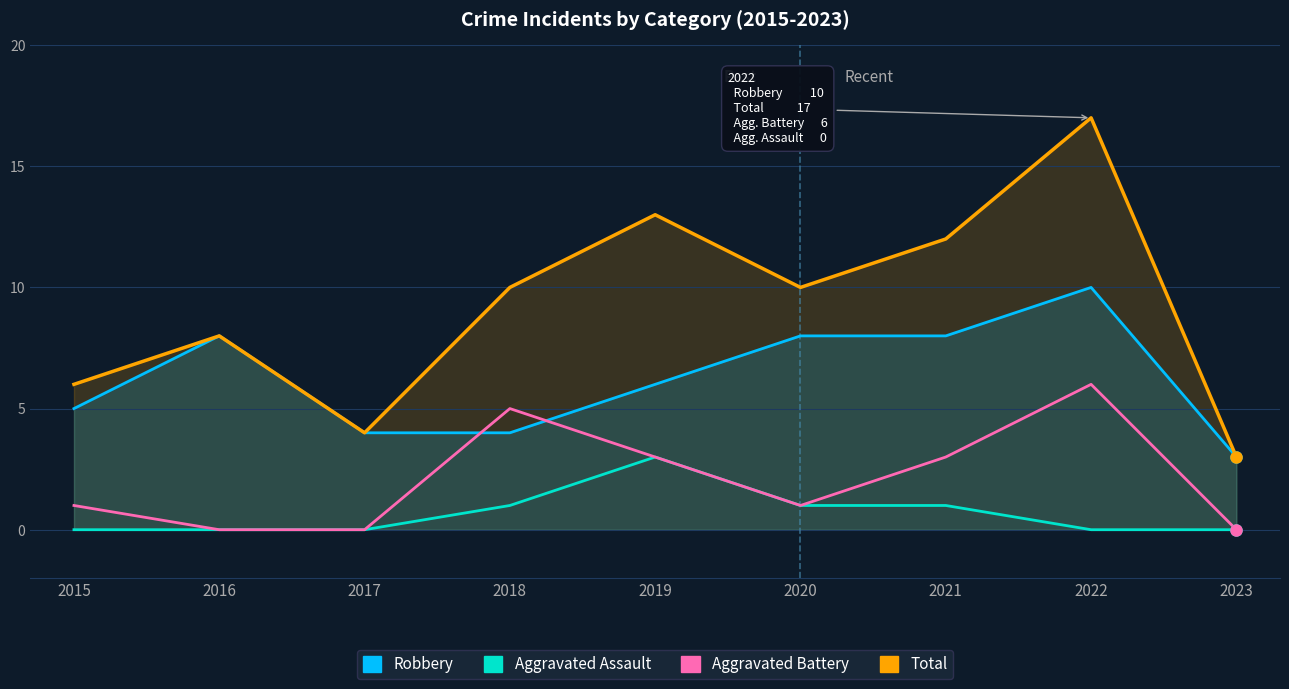

At 2015, list the series in order from smallest to largest.

Aggravated Assault, Aggravated Battery, Robbery, Total